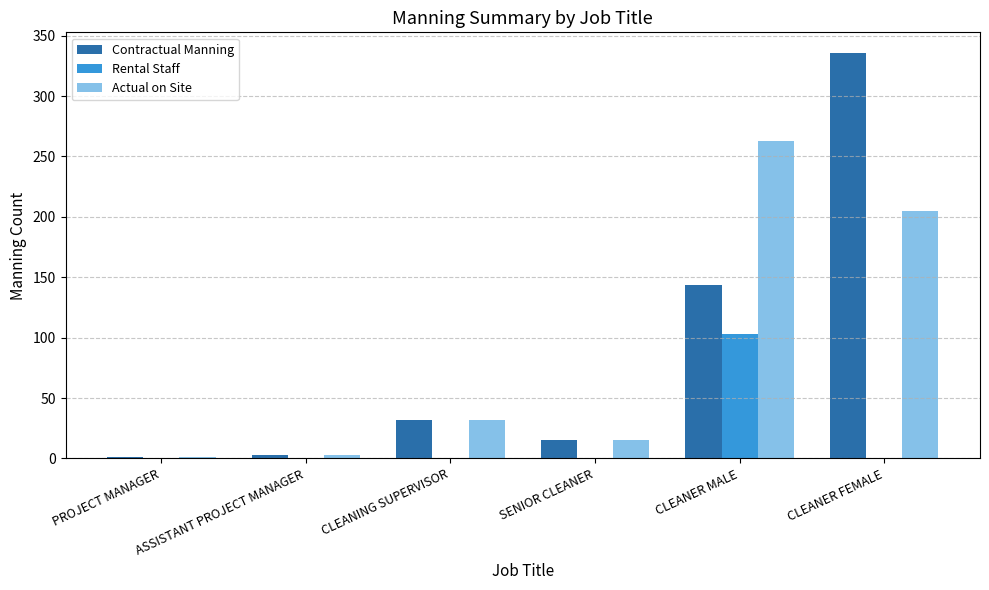

Count the number of categories in the chart.

6